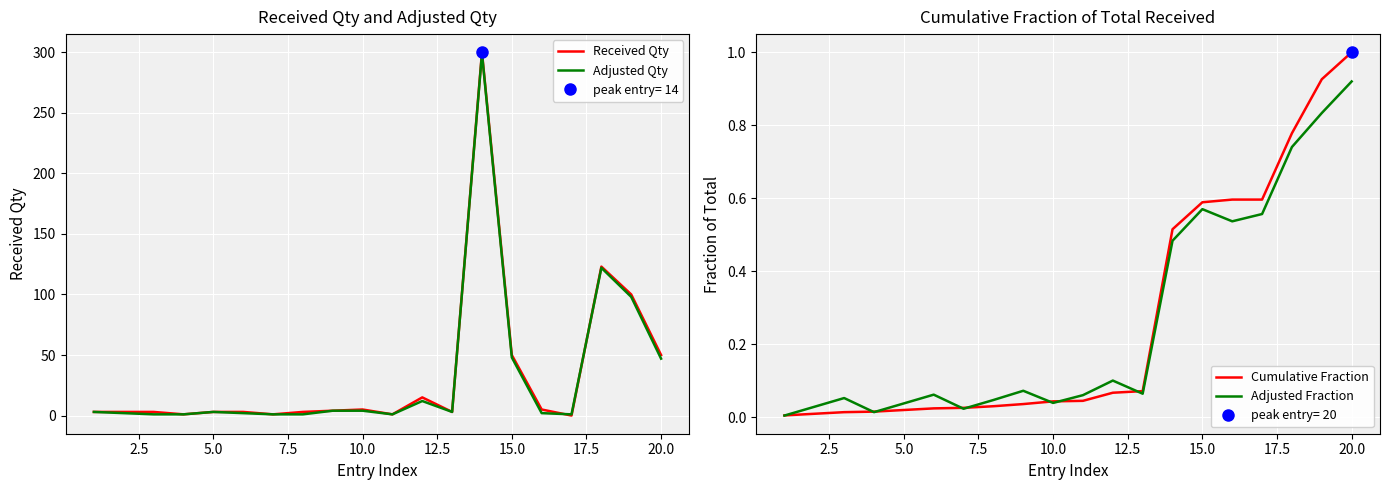

True or false: Received Qty has a value of 25 at 20.0.

False